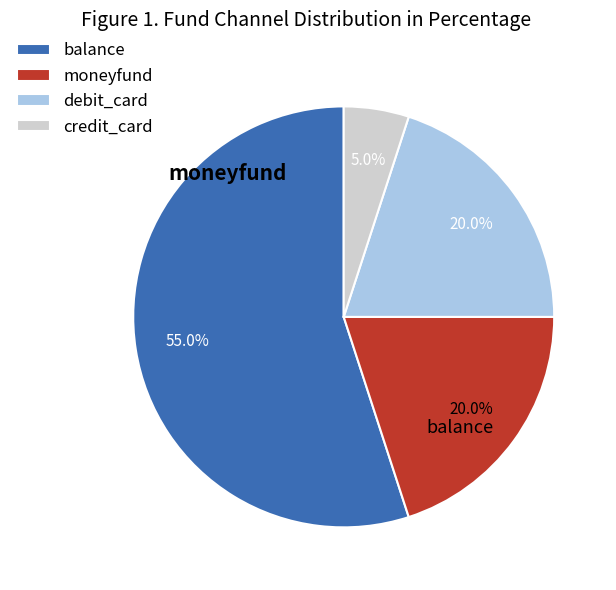

Does balance account for over 50% of the chart?

Yes